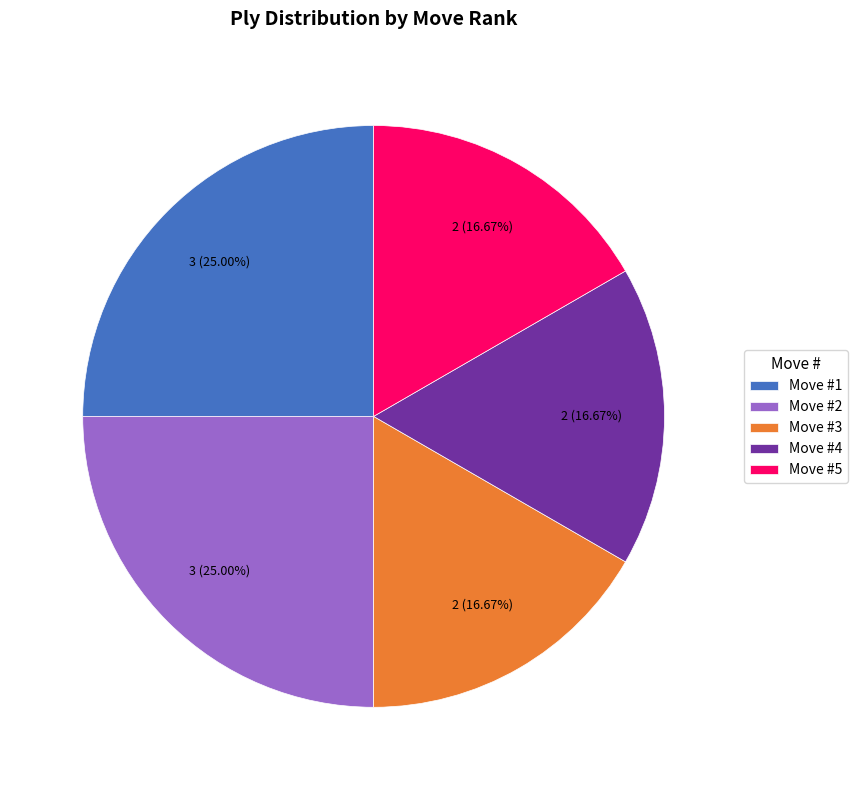

Is there a majority slice in this chart?

No